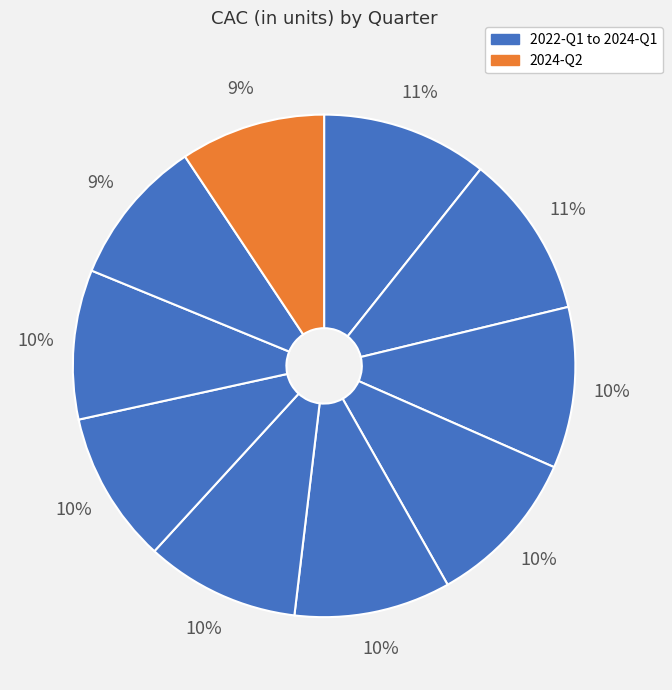

Count the number of slices in the pie.

10